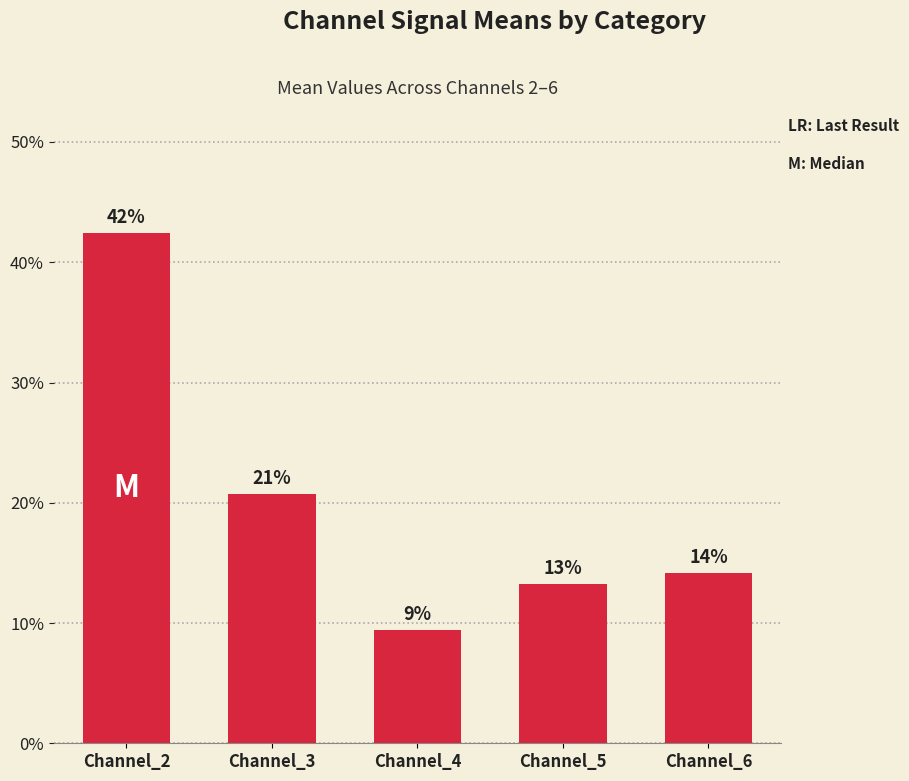

List the labels in order of value, largest first.

Channel_2, Channel_3, Channel_6, Channel_5, Channel_4